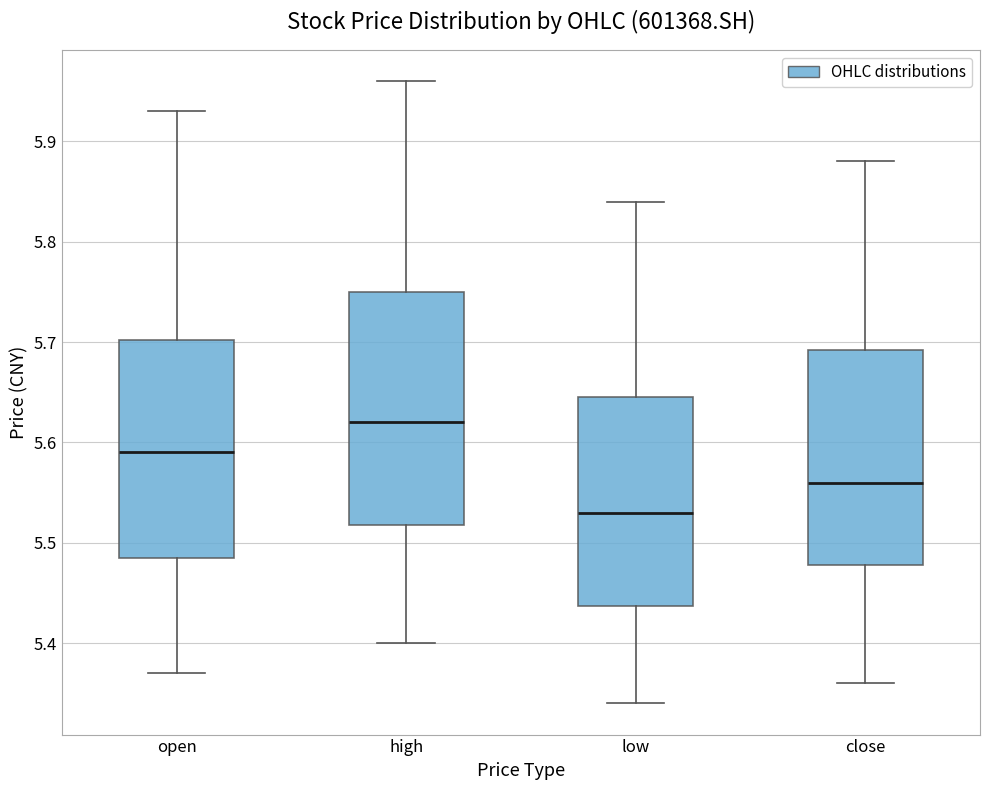

Reading left to right, transcribe this box plot: for each box, give where its median line is, the range the box spans, and where its two whiskers end, as read against the y-axis. The values are not printed on the chart, so give them approximately, as read against the axis.

open: median 5.59, box 5.49 to 5.70, whiskers 5.37 to 5.93
high: median 5.62, box 5.52 to 5.75, whiskers 5.40 to 5.96
low: median 5.53, box 5.44 to 5.65, whiskers 5.34 to 5.84
close: median 5.56, box 5.48 to 5.69, whiskers 5.36 to 5.88